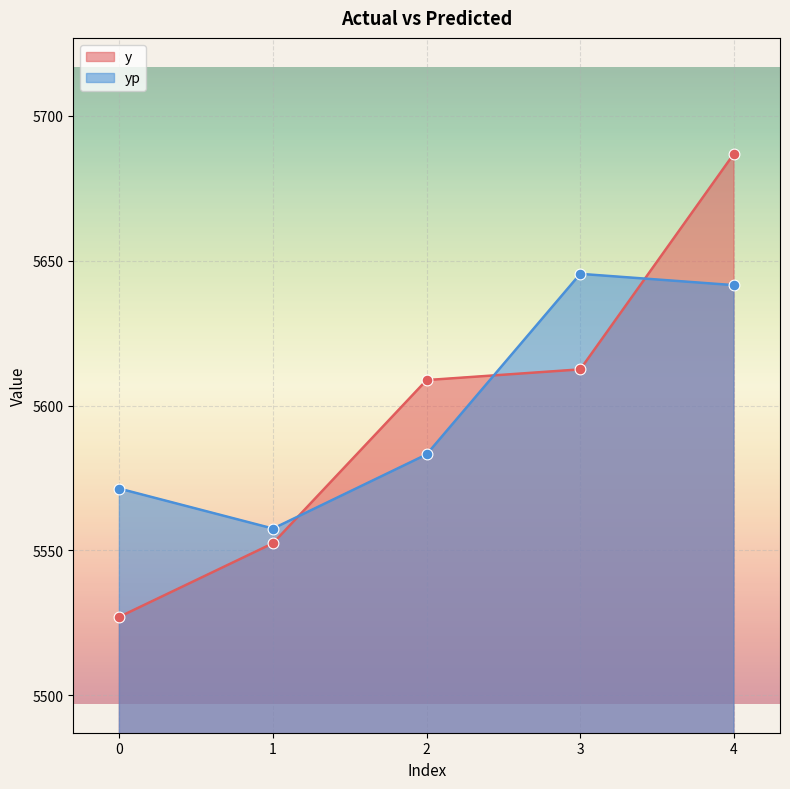

At which category is the sum across all series the highest?

4